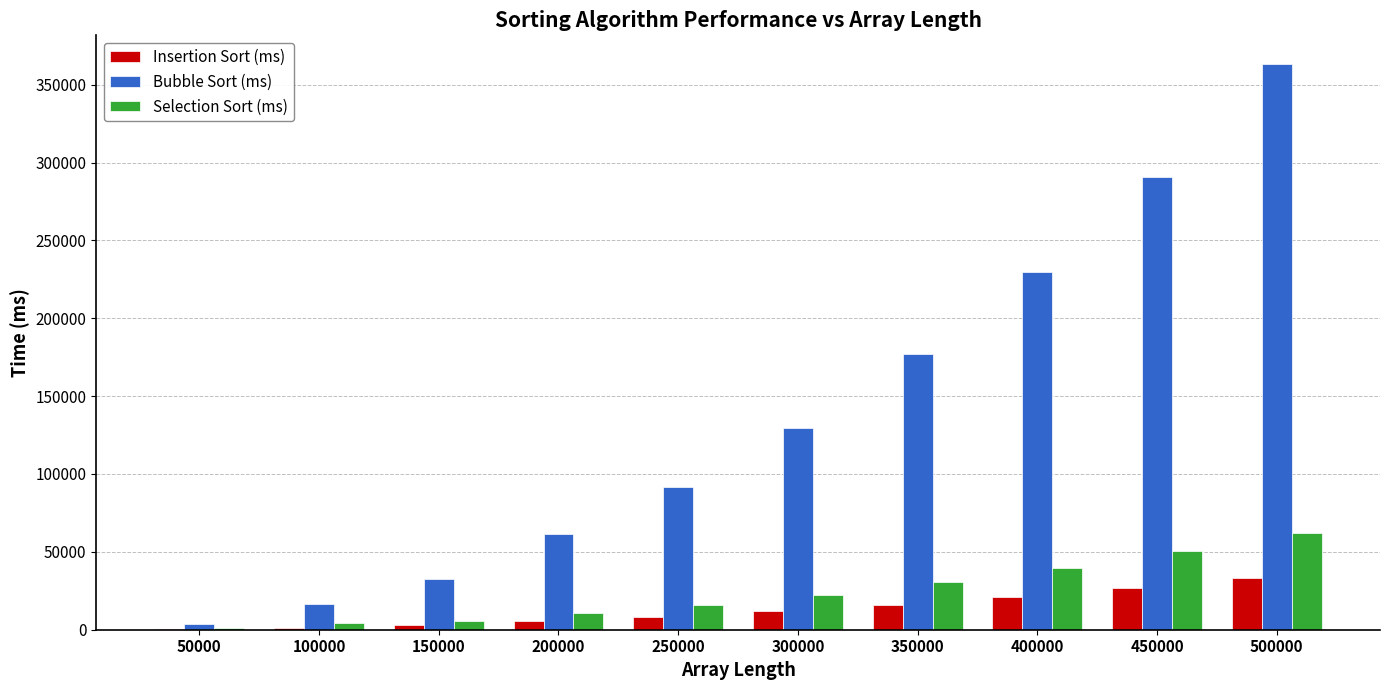

Read the Bubble Sort (ms) value at 300000.

129810